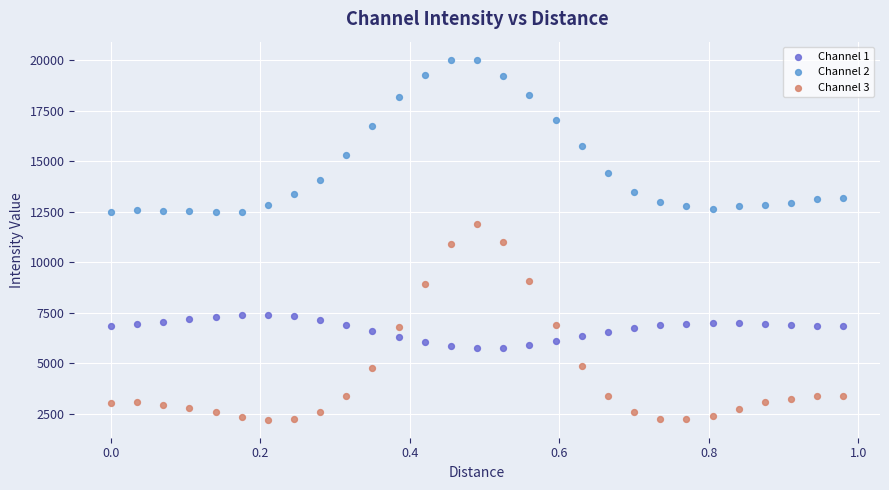

Which series has the largest Y range (max minus min)?

Channel 3